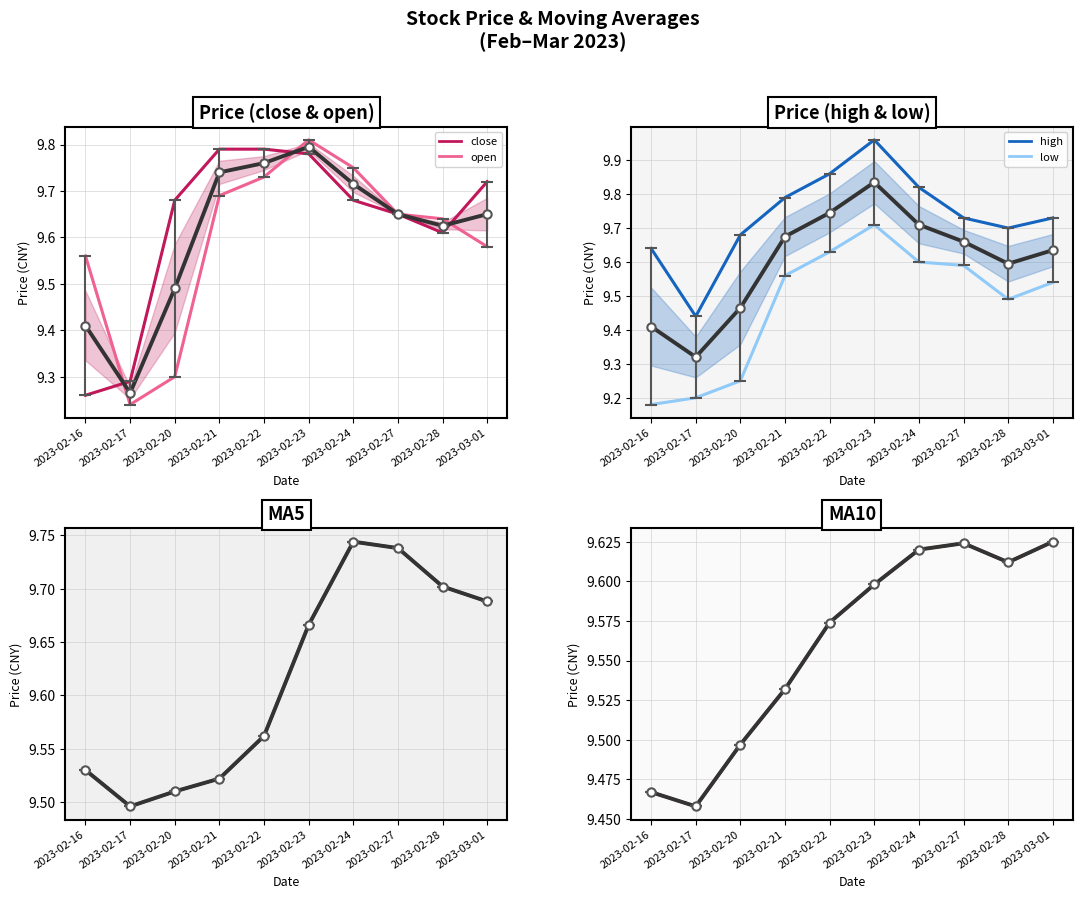

What is the value of the MA5 point at the 1st from the left?

9.5